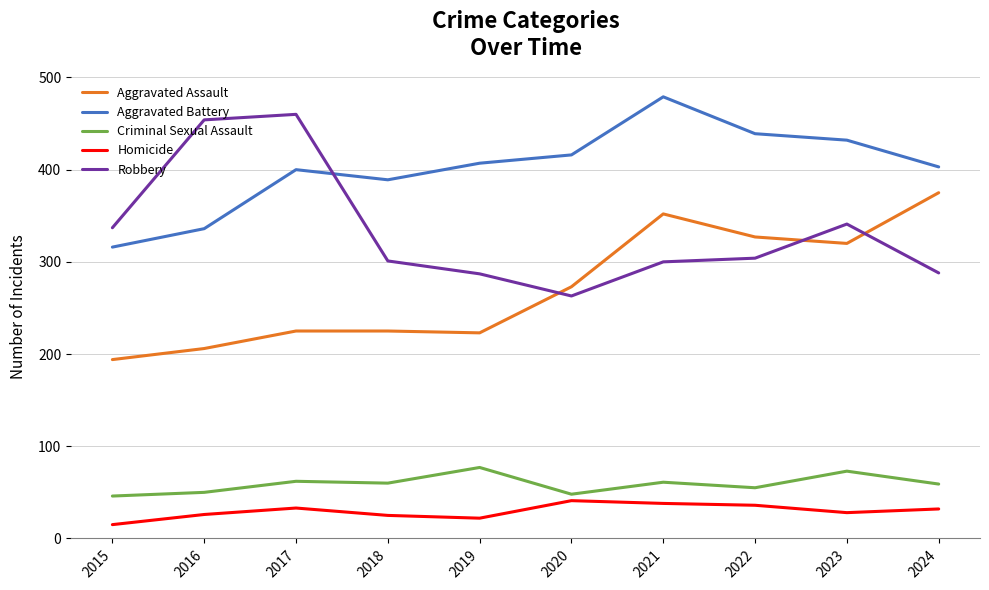

Is the value of Aggravated Battery at 2018 greater than the value of Aggravated Assault at 2019?

Yes